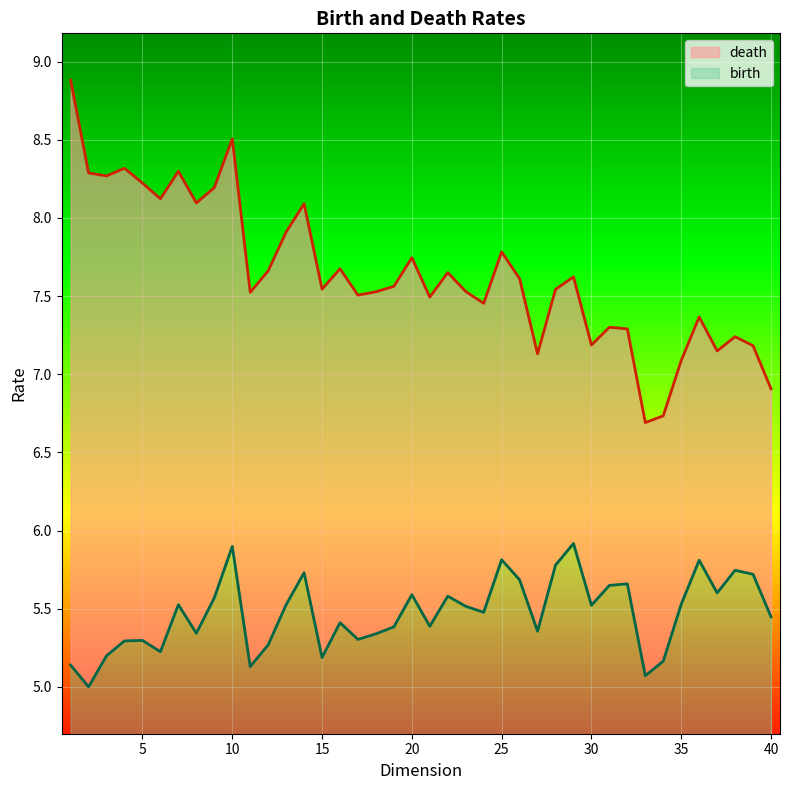

Reading left to right, what are all the values shown in this chart?

death: 8.9	8.3	8.3	8.3	8.2	8.1	8.3	8.1	8.2	8.5	7.5	7.7	7.9	8.1	7.5	7.7	7.5	7.5	7.6	7.7	7.5	7.7	7.5	7.5	7.8	7.6	7.1	7.5	7.6	7.2	7.3	7.3	6.7	6.7	7.1	7.4	7.1	7.2	7.2	6.9
birth: 5.1	5.0	5.2	5.3	5.3	5.2	5.5	5.3	5.6	5.9	5.1	5.3	5.5	5.7	5.2	5.4	5.3	5.3	5.4	5.6	5.4	5.6	5.5	5.5	5.8	5.7	5.4	5.8	5.9	5.5	5.6	5.7	5.1	5.2	5.5	5.8	5.6	5.7	5.7	5.4